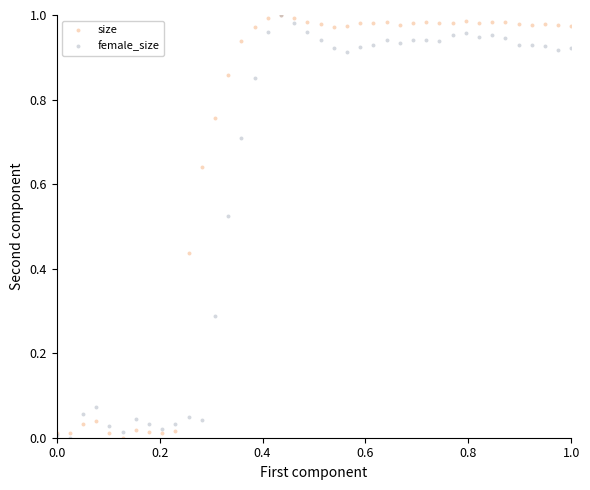

What are all the series names shown in the legend?

size, female_size